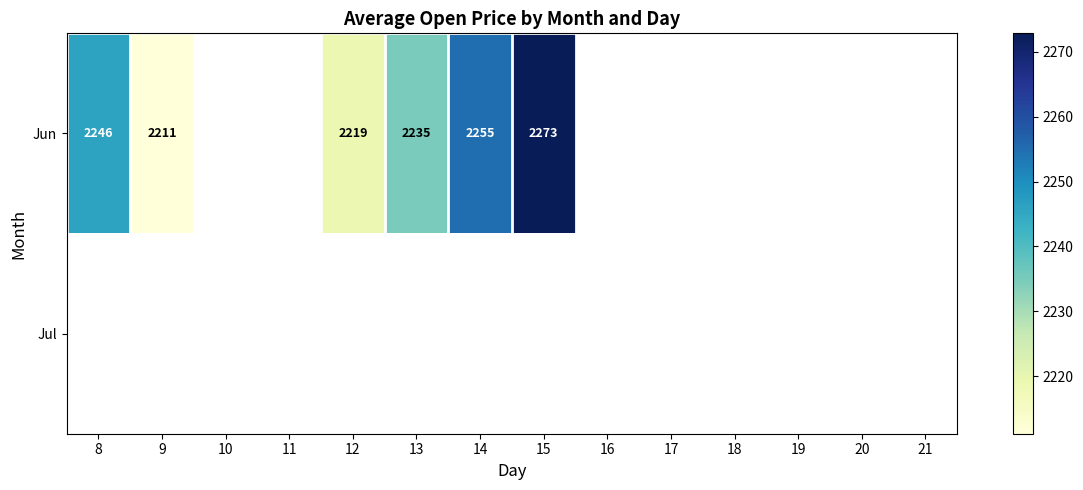

Is it true that Jun equals 2235 at 13?

True